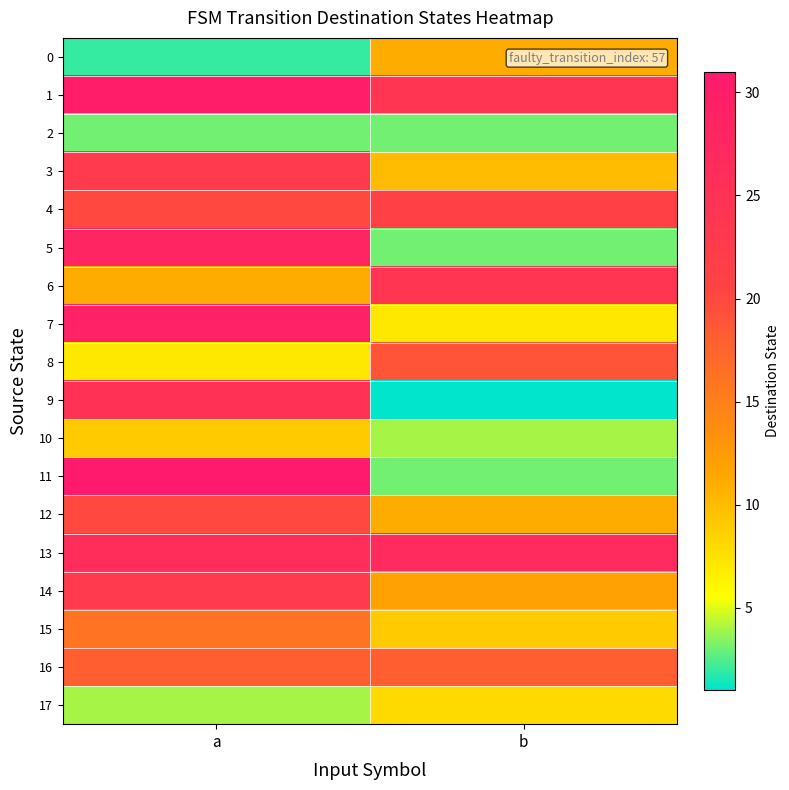

Reading left to right, extract all data points from this chart.

0: a=2	b=11
1: a=30	b=24
2: a=3	b=3
3: a=23	b=10
4: a=20	b=21
5: a=28	b=3
6: a=11	b=24
7: a=29	b=7
8: a=7	b=19
9: a=25	b=1
10: a=9	b=4
11: a=31	b=3
12: a=20	b=11
13: a=26	b=27
14: a=23	b=12
15: a=16	b=9
16: a=18	b=18
17: a=4	b=8